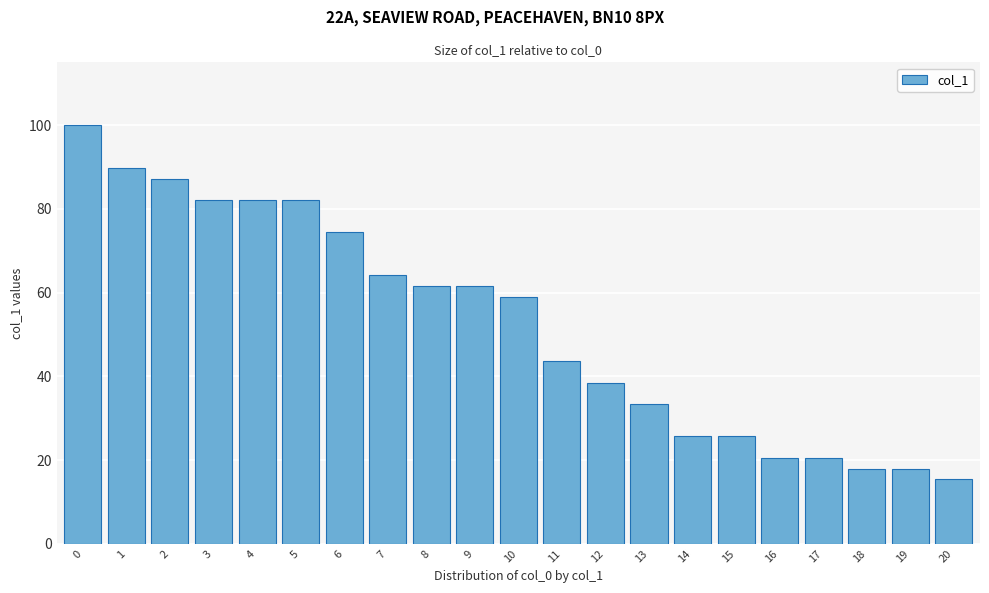

Reading left to right, extract all data points from this chart.

0=100.0	1=89.7	2=87.2	3=82.1	4=82.1	5=82.1	6=74.4	7=64.1	8=61.5	9=61.5	10=59.0	11=43.6	12=38.5	13=33.3	14=25.6	15=25.6	16=20.5	17=20.5	18=17.9	19=17.9	20=15.4